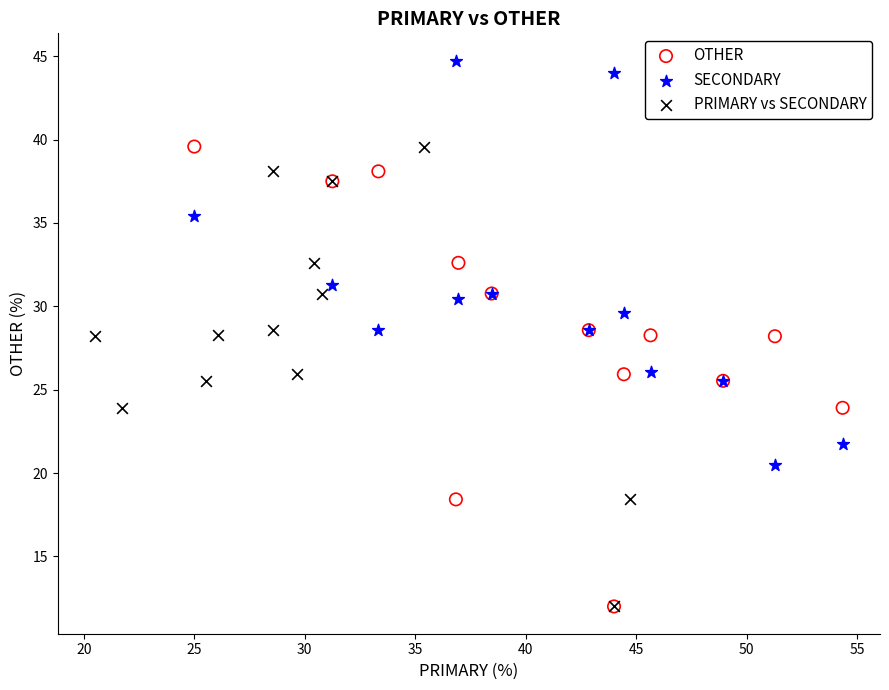

Which series reaches the maximum Y coordinate?

SECONDARY